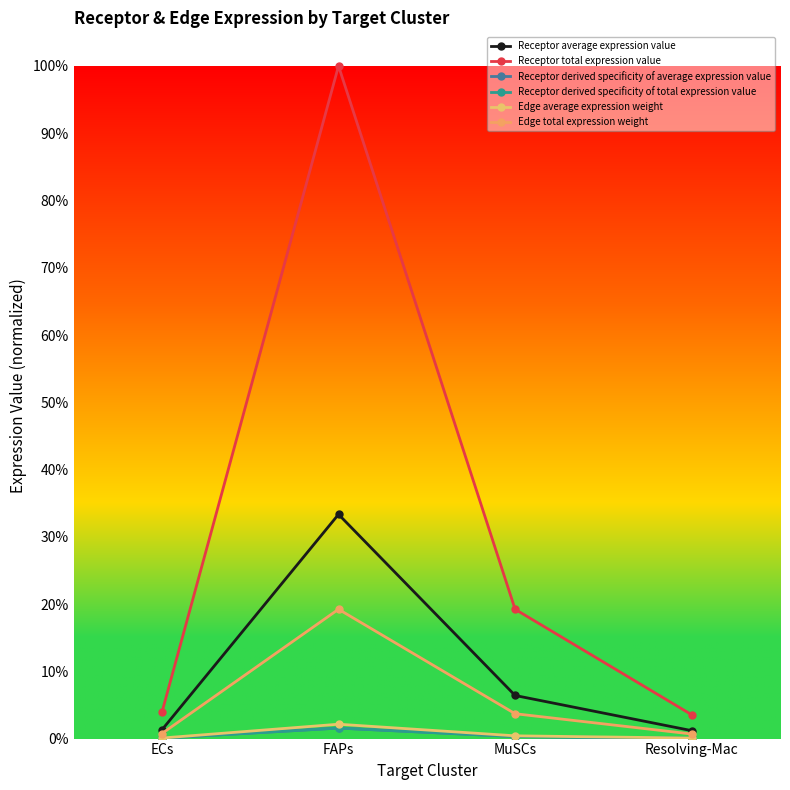

Which category has the lowest value in the Edge total expression weight series?

Resolving-Mac